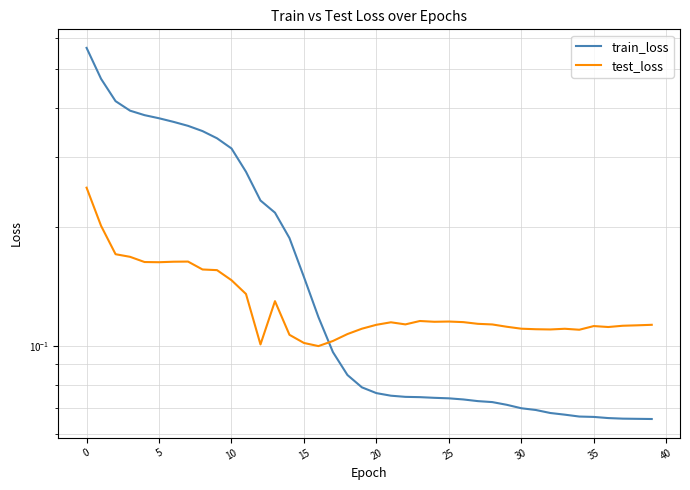

List the series in order of their peak value, highest first.

train_loss, test_loss